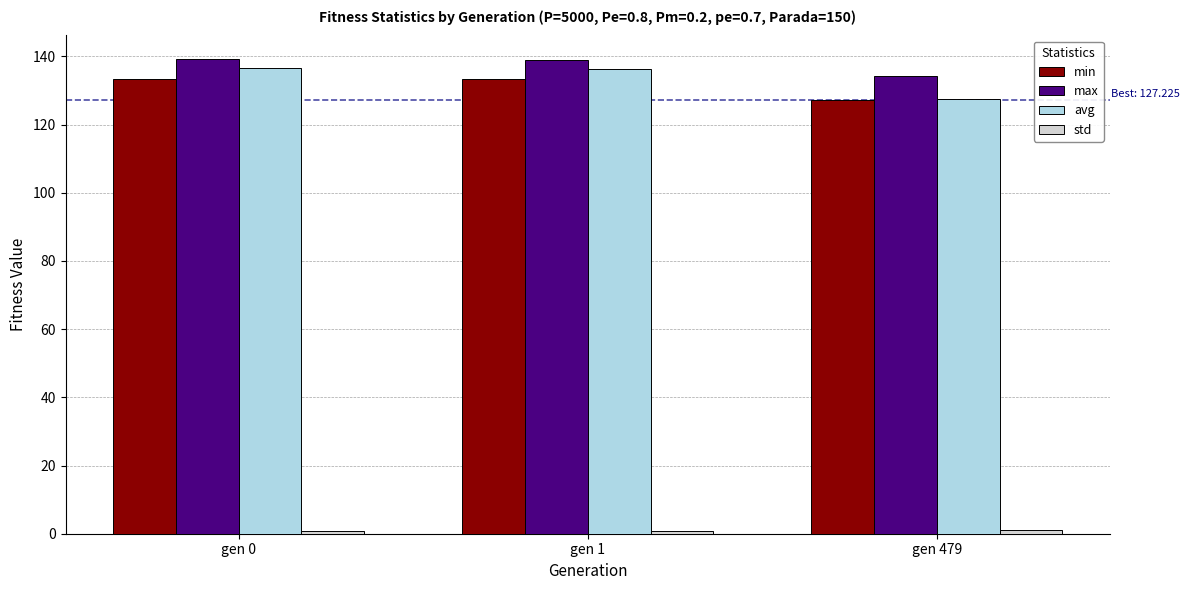

At which label does min reach its minimum?

gen 479